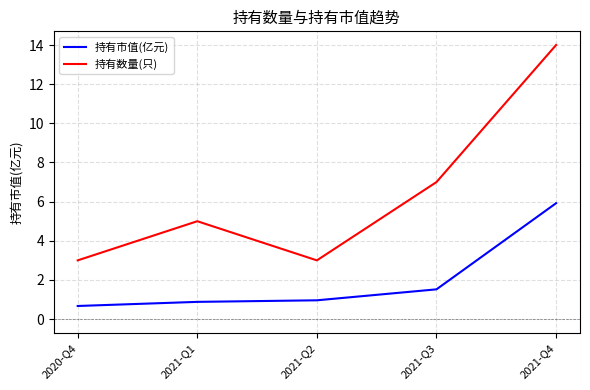

True or false: 持有市值(亿元) and 持有数量(只) intersect in this chart.

False